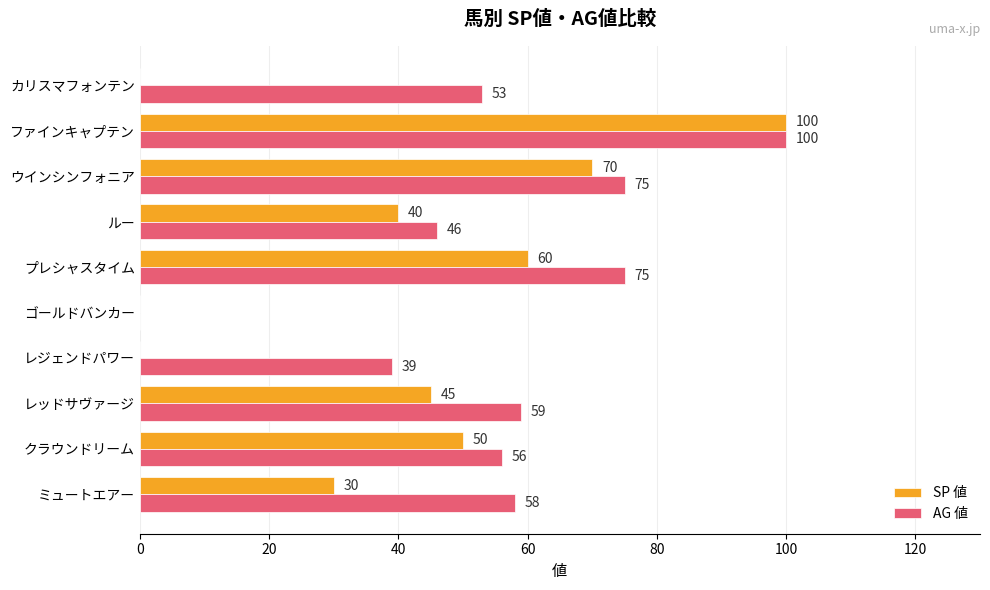

What is the highest value of the AG 値 series?

100